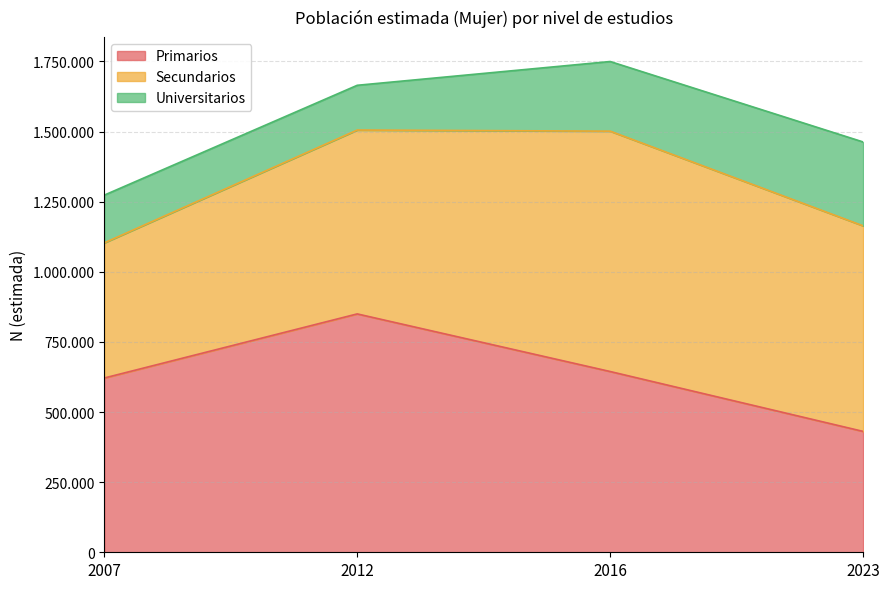

Where is Secundarios nearest to the value 669440?

2012